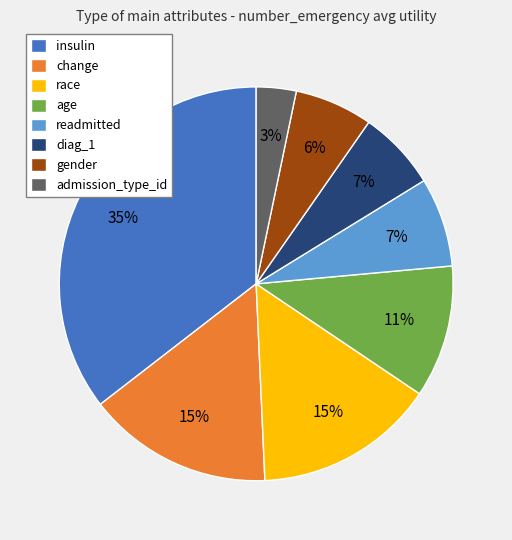

Which has a higher value, insulin or race?

insulin